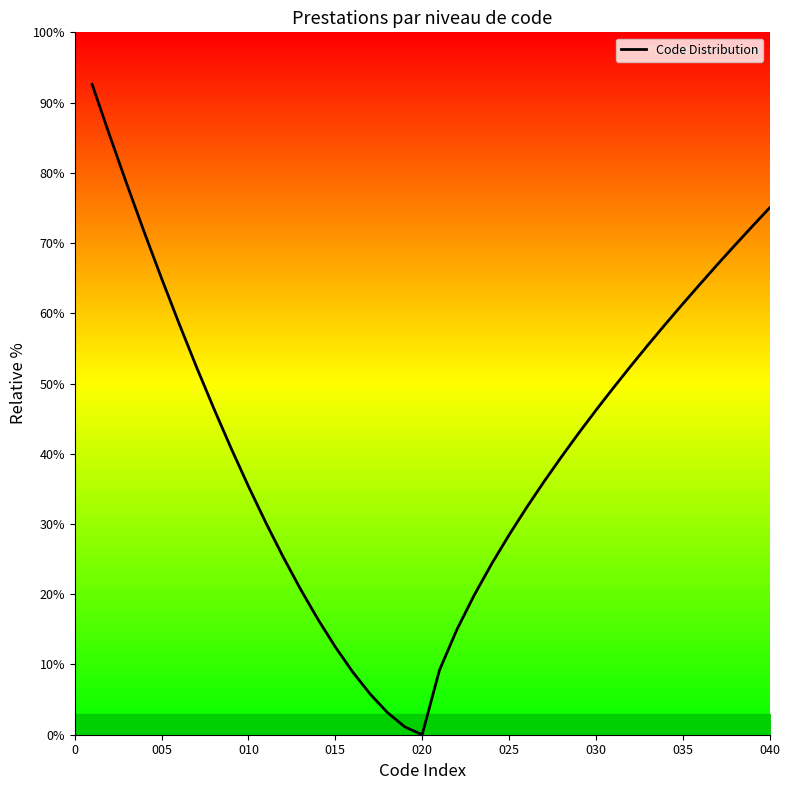

What is the sum of all values?

1669.3